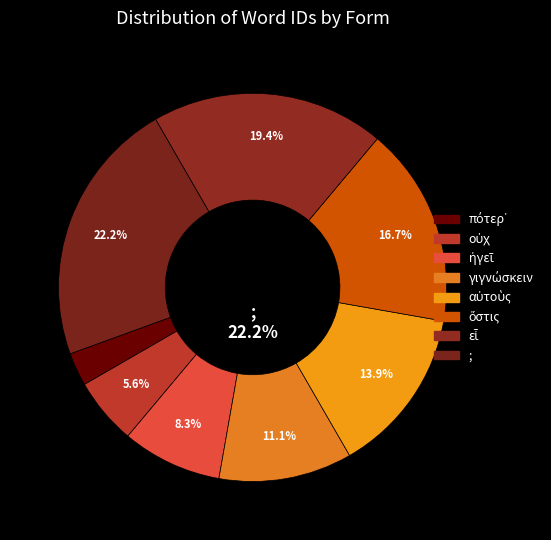

To the nearest percent, what is the difference between the ἡγεῖ and πότερ᾽ slice percentages?

6%